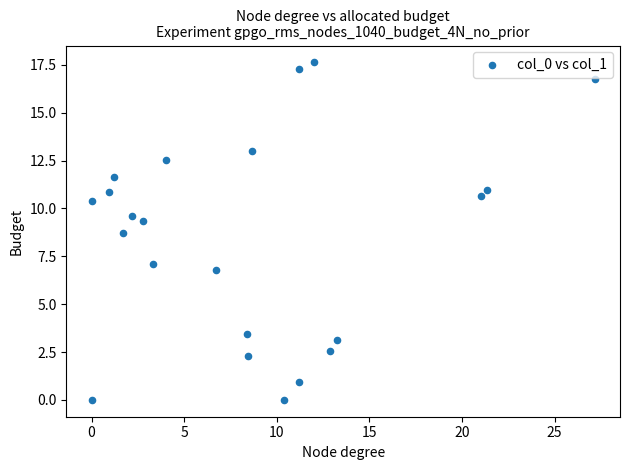

What is the range of X values (max minus min)?

27.2